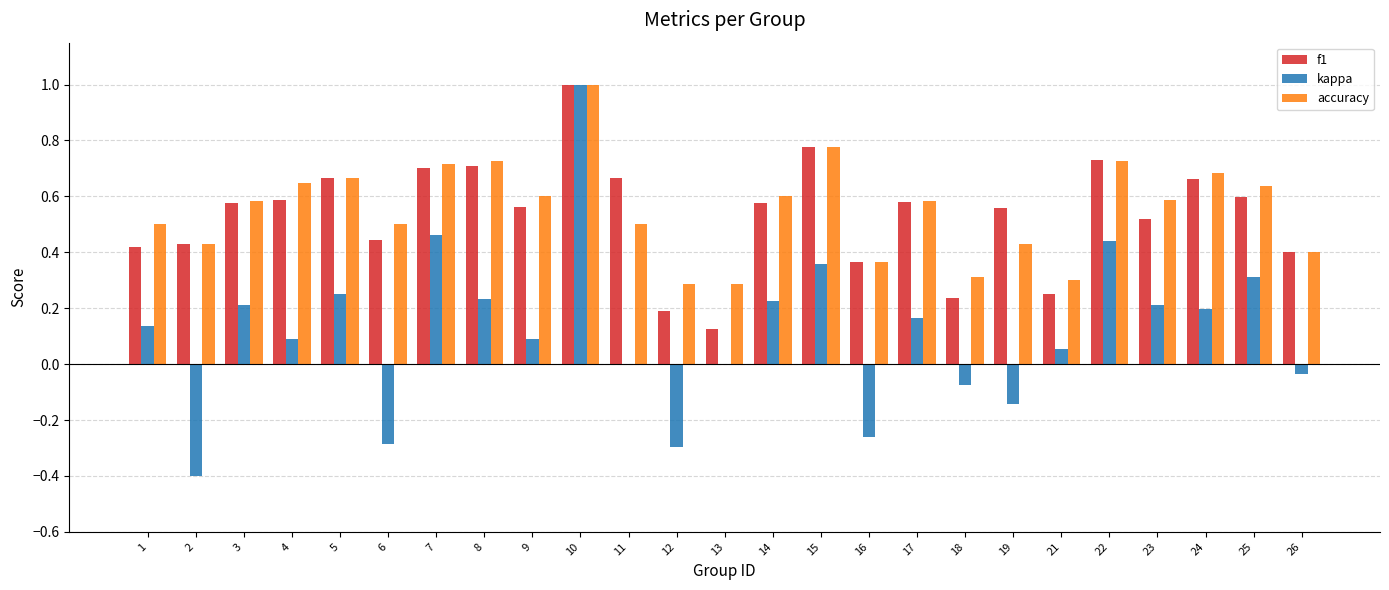

Which series has the widest spread of values?

kappa